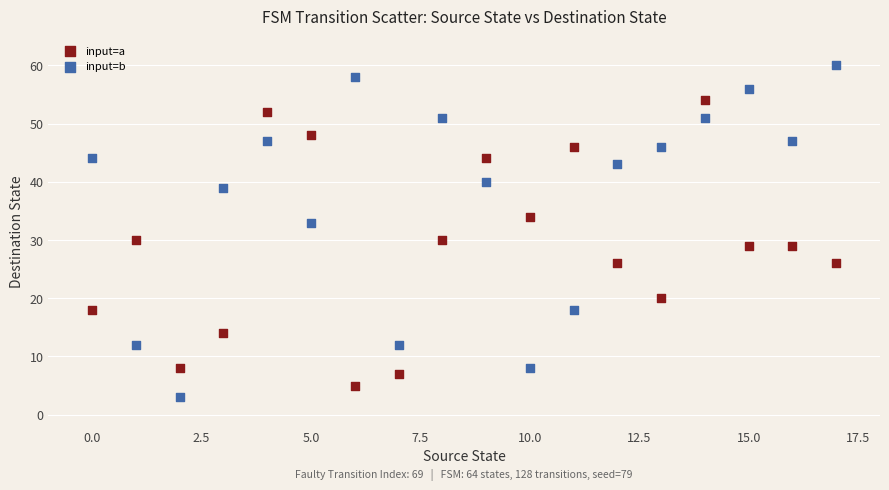

Across all data points, what is the range of Y values (max minus min)?

57